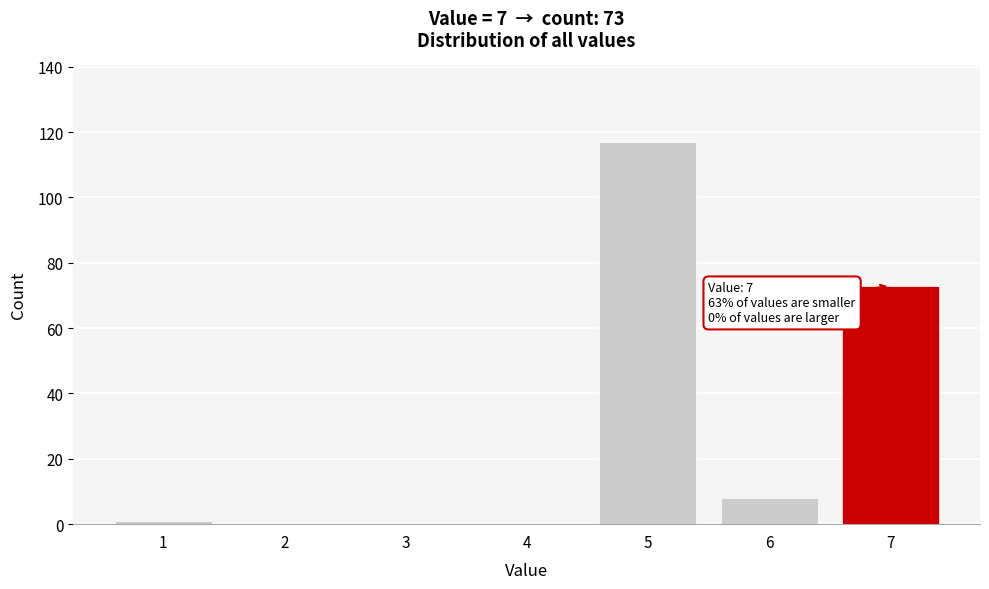

Reading left to right, extract all data points from this chart.

1=1	2=0	3=0	4=0	5=117	6=8	7=73